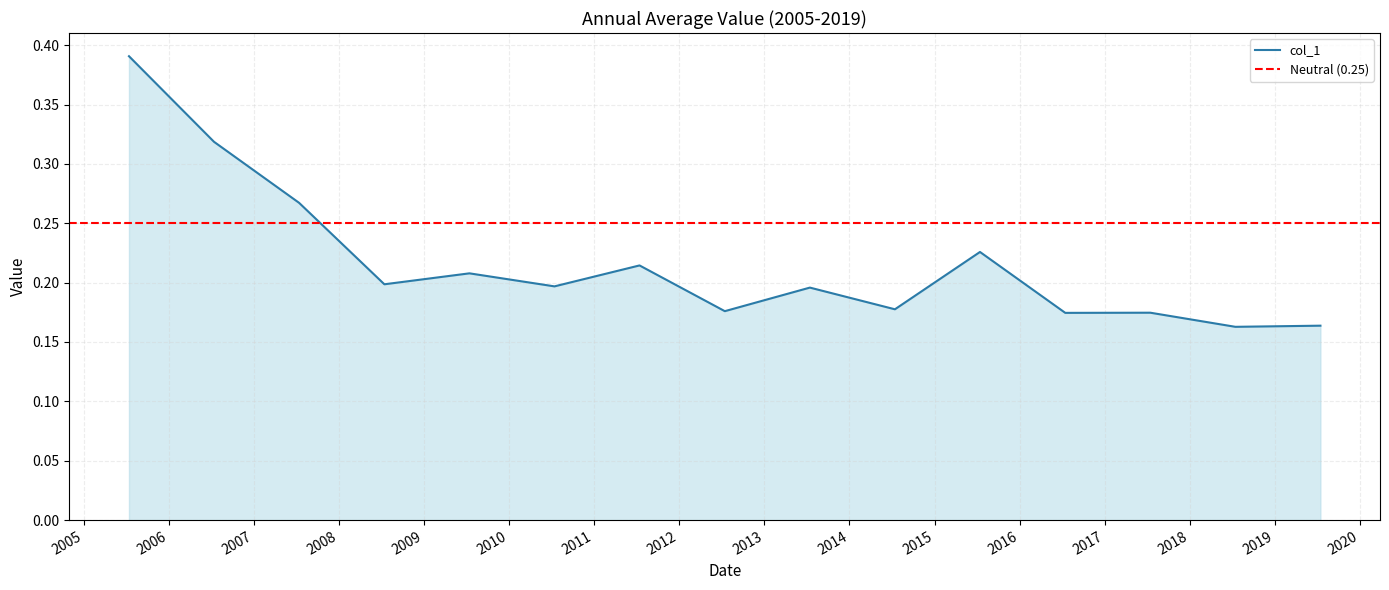

List the labels in order of value, smallest first.

2018-07-15, 2019-07-15, 2016-07-15, 2017-07-15, 2012-07-15, 2014-07-15, 2013-07-15, 2010-07-15, 2008-07-15, 2009-07-15, 2011-07-15, 2015-07-15, 2007-07-15, 2006-07-15, 2005-07-15